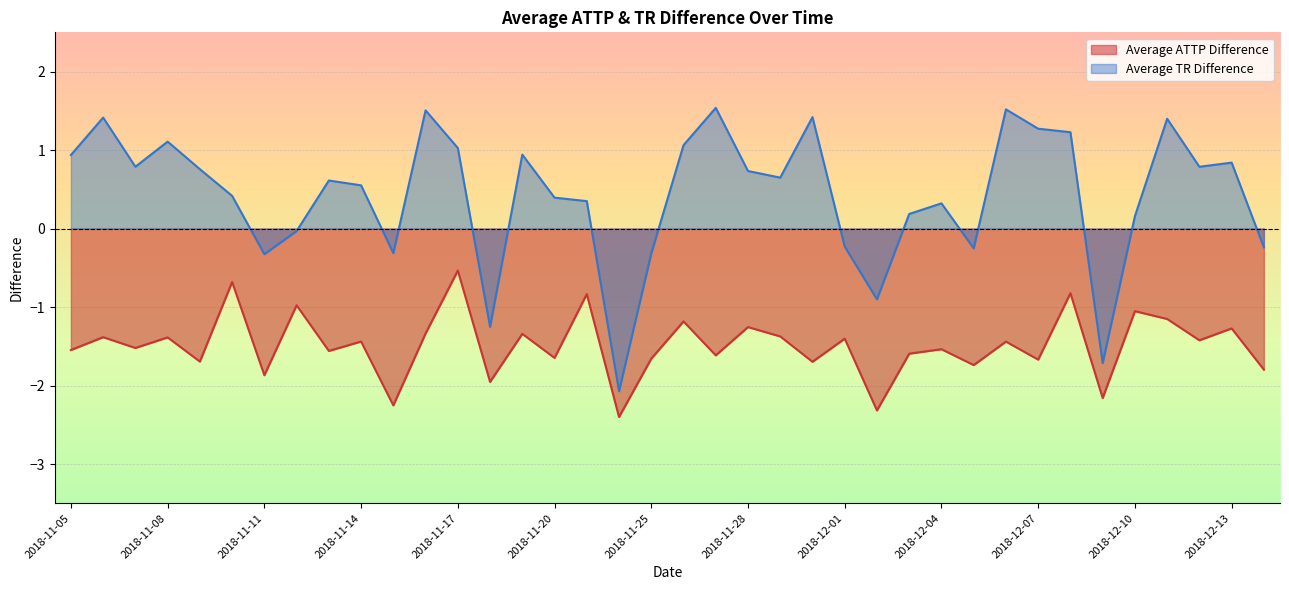

True or false: Average TR Difference has more than 0 interior local peaks.

True